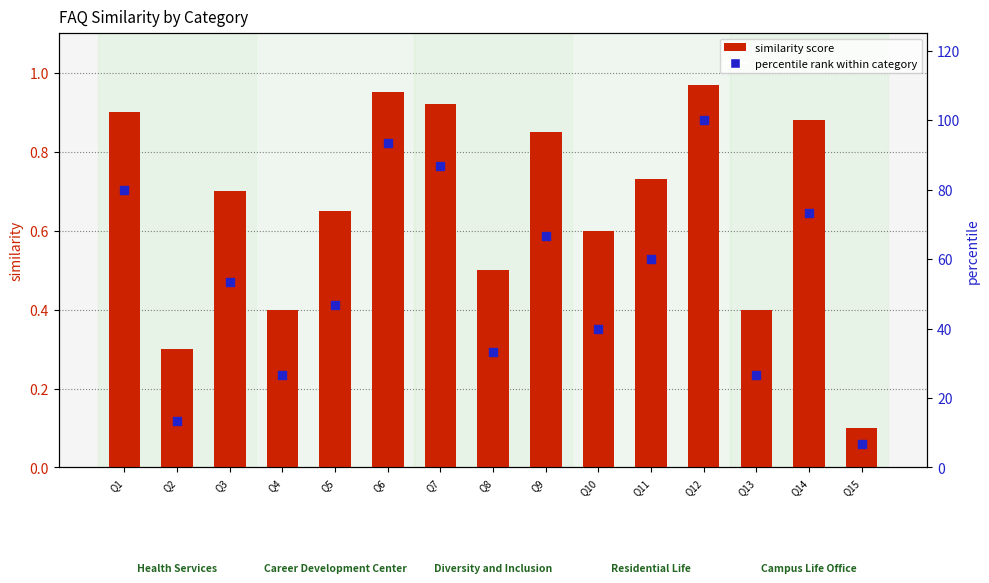

What are all the series names shown in the legend?

similarity score, percentile rank within category